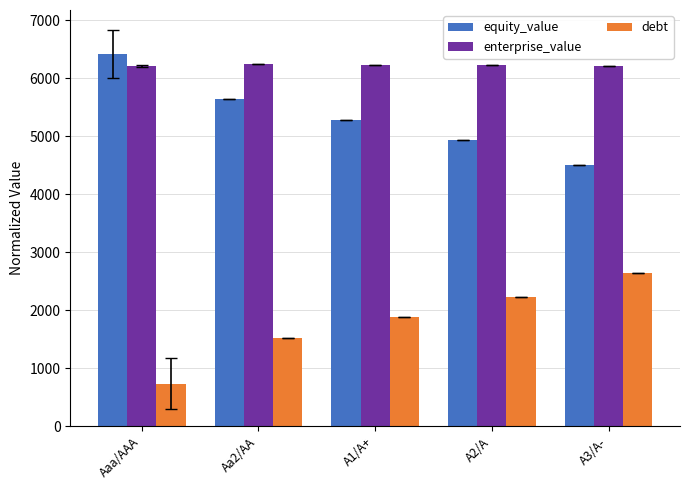

Is it true that equity_value equals 3818.9 at Aaa/AAA?

False